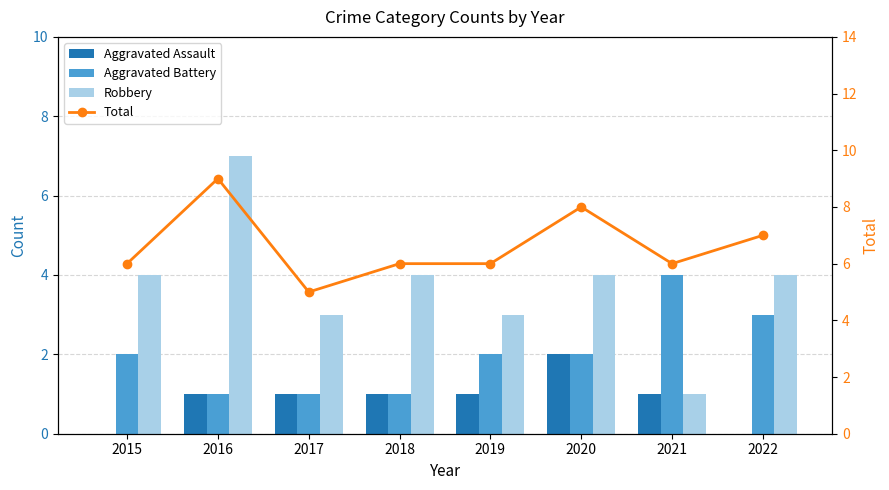

Reading left to right, transcribe all the data shown in this chart.

Aggravated Assault: 2015=0	2016=1	2017=1	2018=1	2019=1	2020=2	2021=1	2022=0
Aggravated Battery: 2015=2	2016=1	2017=1	2018=1	2019=2	2020=2	2021=4	2022=3
Robbery: 2015=4	2016=7	2017=3	2018=4	2019=3	2020=4	2021=1	2022=4
Total: 2015=6	2016=9	2017=5	2018=6	2019=6	2020=8	2021=6	2022=7